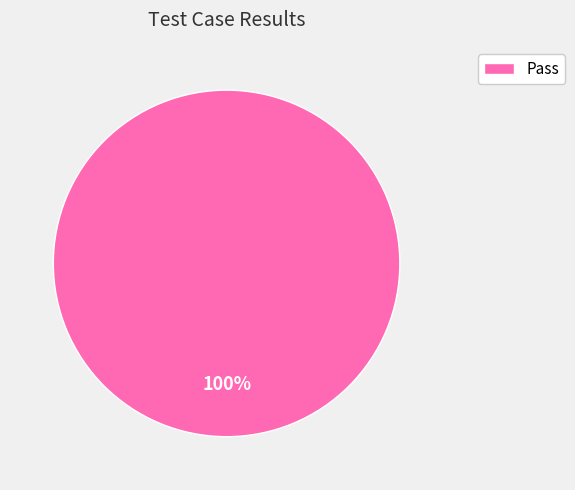

Count the number of slices in the pie.

1